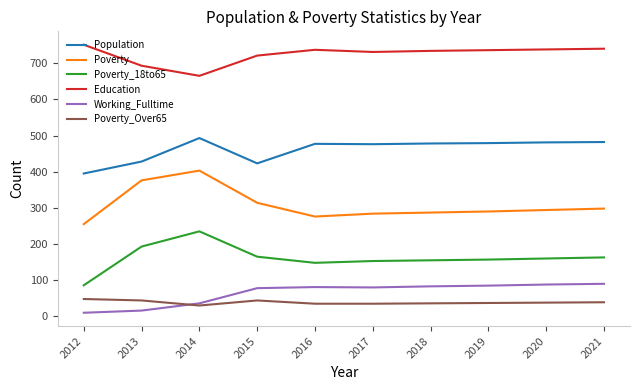

List the series in order of their peak value, lowest first.

Poverty_Over65, Working_Fulltime, Poverty_18to65, Poverty, Population, Education